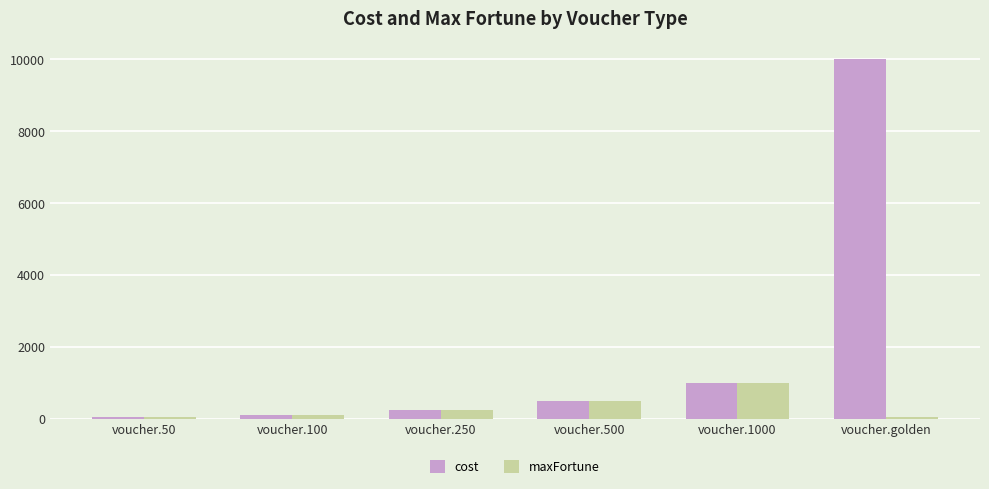

What is the smallest value displayed?

50